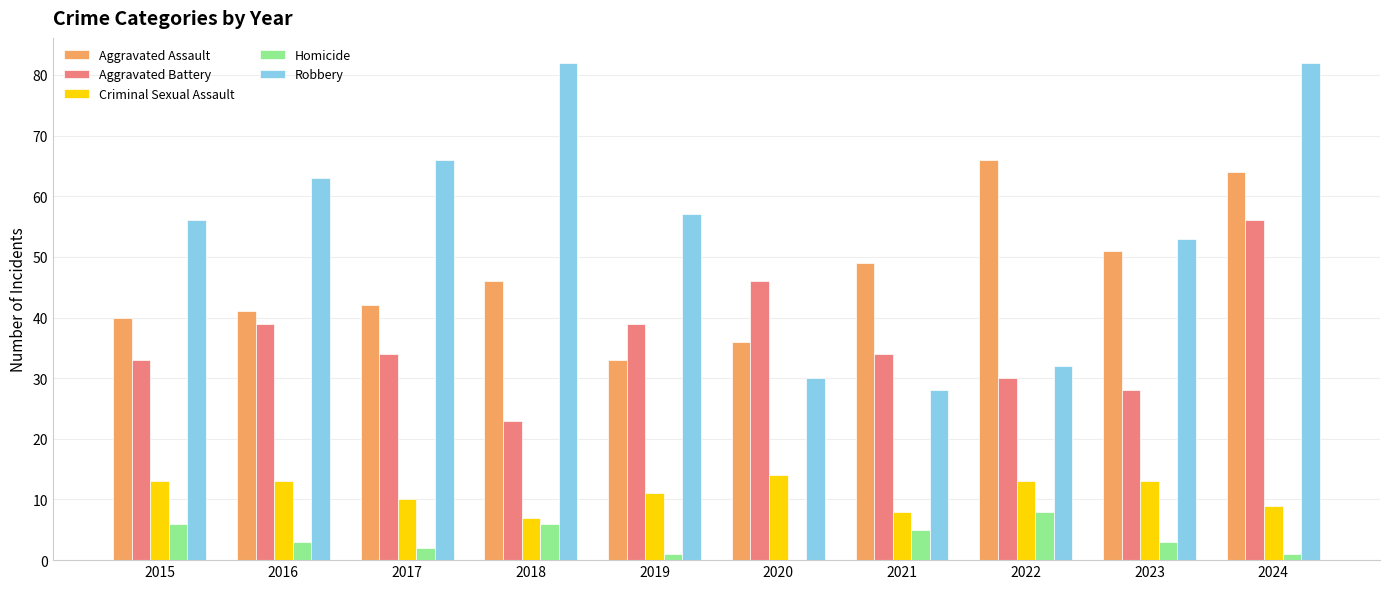

What is the sum of all Homicide values?

35